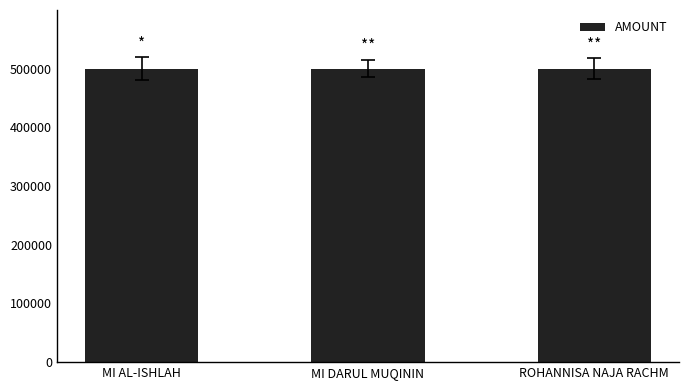

Read the value at ROHANNISA NAJA RACHM.

500000.0